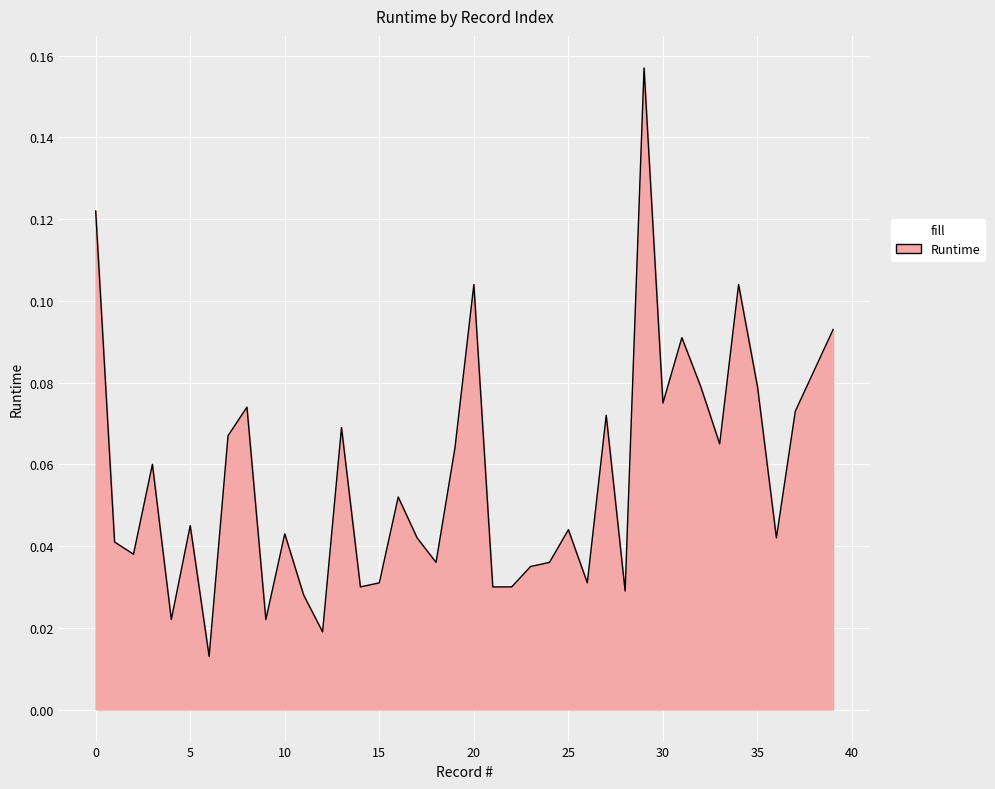

True or false: the data has more than 1 interior local peaks.

True